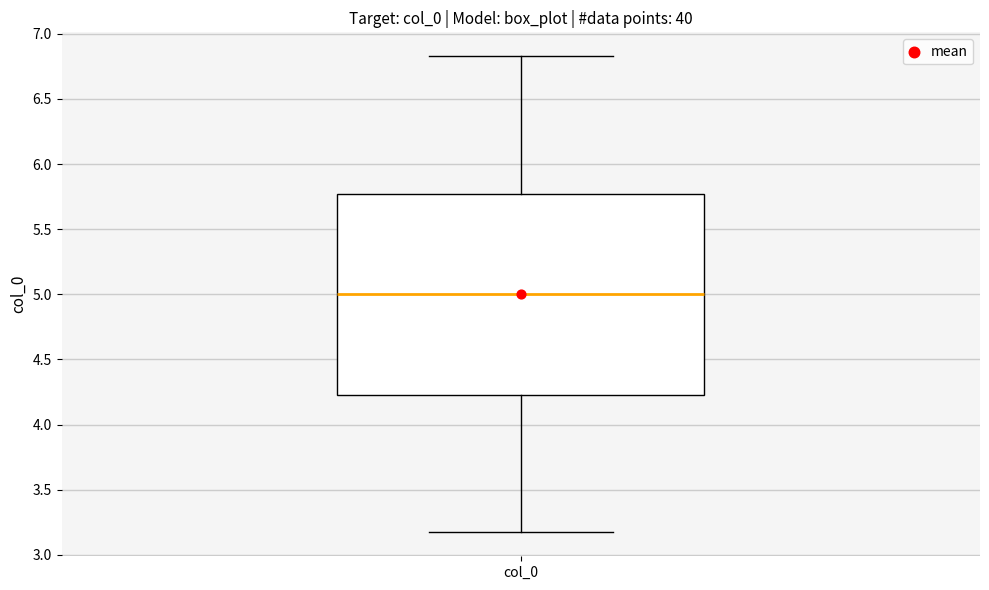

Read this box plot against the y-axis: the position of the median line, the range covered by the box, and the ends of both whiskers. The values are not printed on the chart, so give them approximately, as read against the axis.

median 5.00, box 4.25 to 5.75, whiskers 3.15 to 6.85